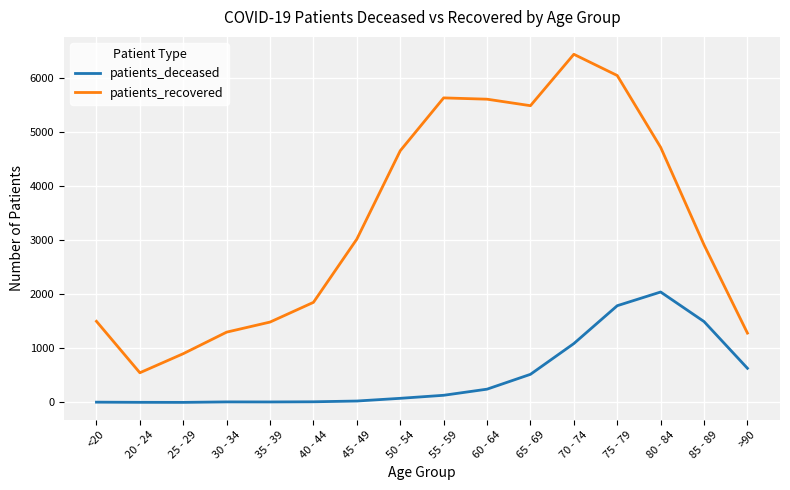

At which label does patients_recovered reach its minimum?

20 - 24